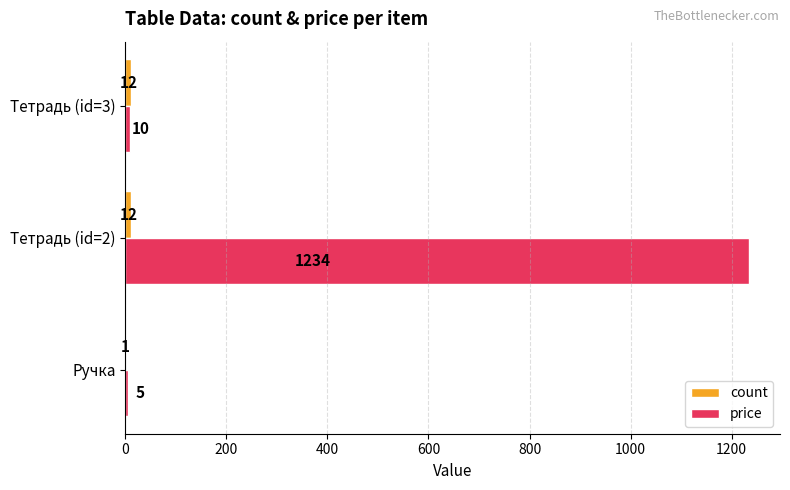

Which label corresponds to the largest value in the chart?

Тетрадь (id=2)